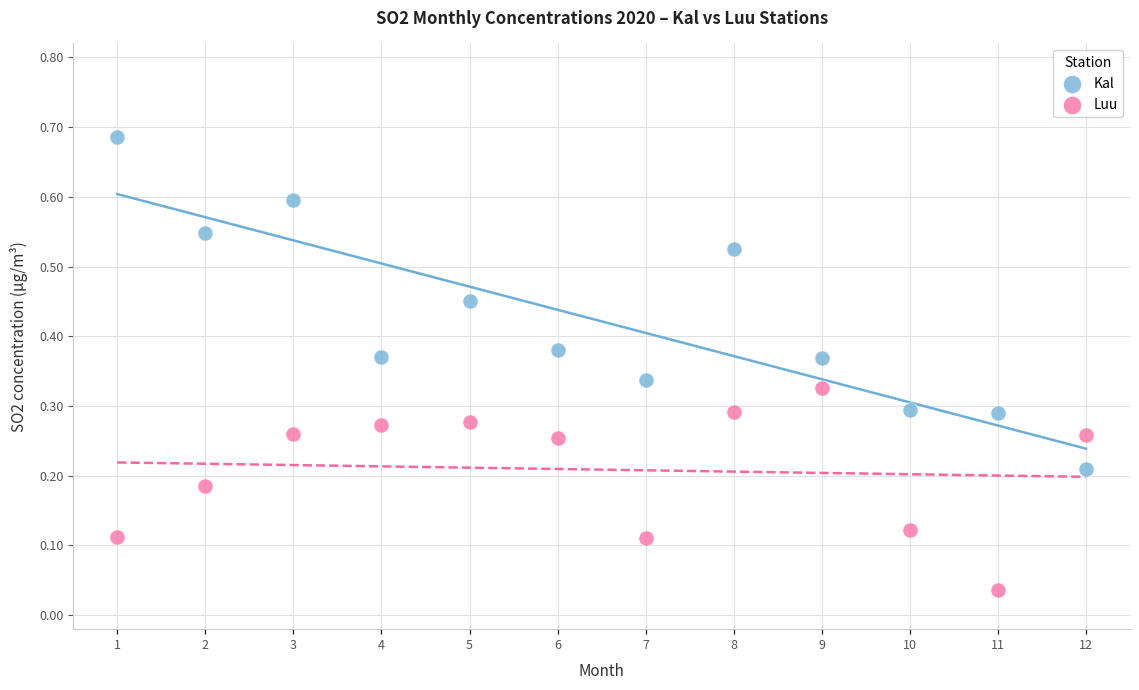

What is the X range (max minus min) for the scatter plot?

11.0